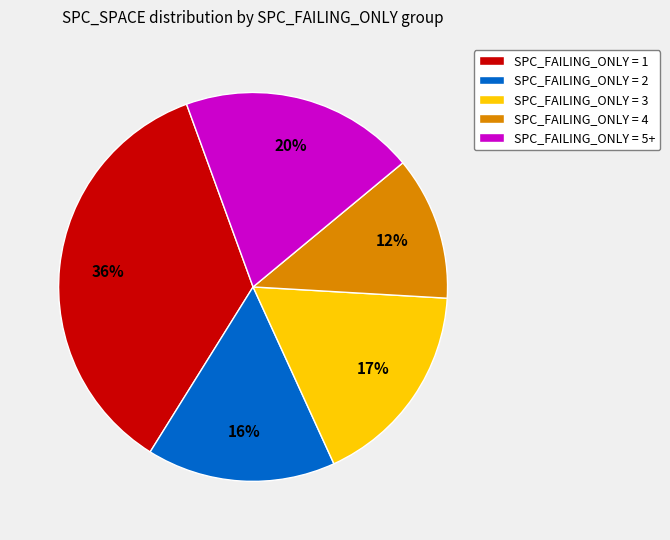

To the nearest percent, what is the average slice percentage?

20%